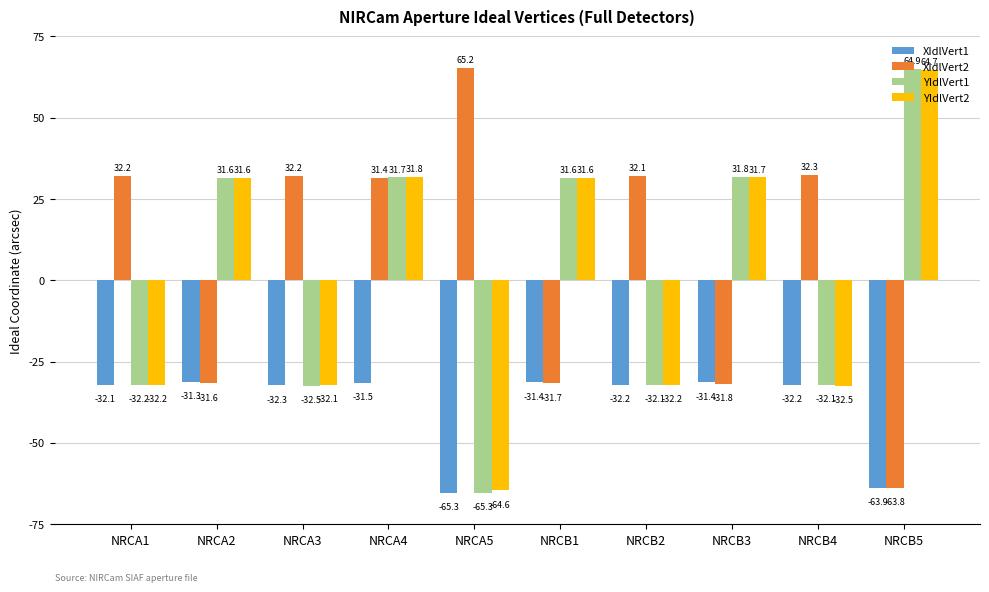

How many data points does each series have?

10